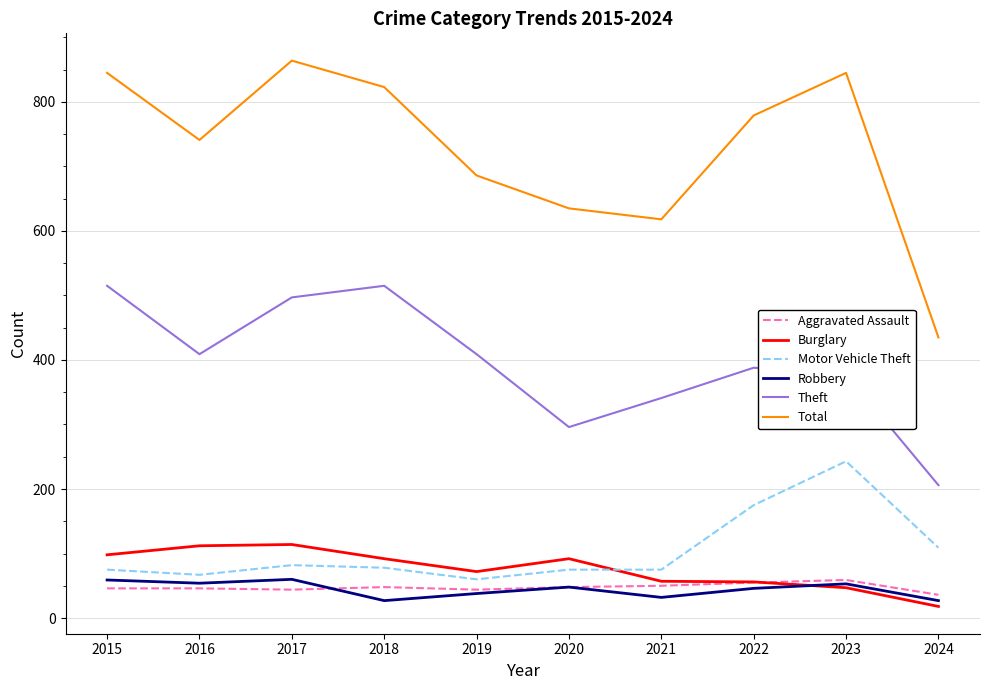

What is the difference between the highest and lowest values at 2018?

796